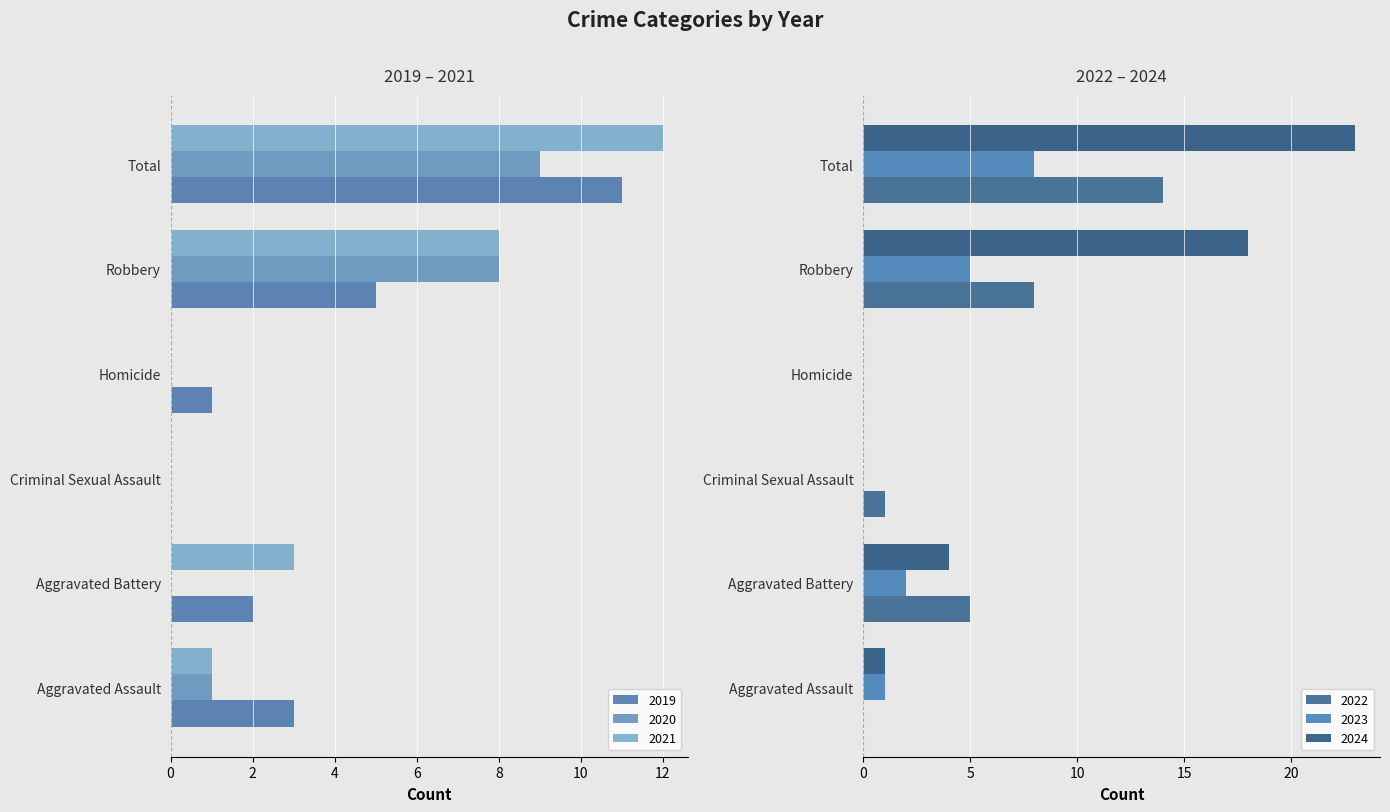

What is the difference between the 2020 values at Criminal Sexual Assault and Robbery?

8